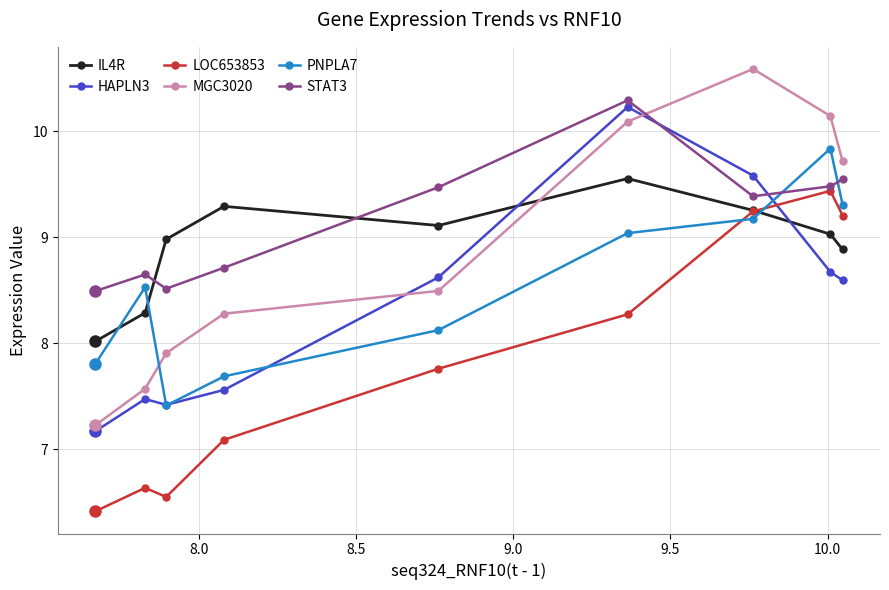

Which series has the largest range (max minus min)?

MGC3020